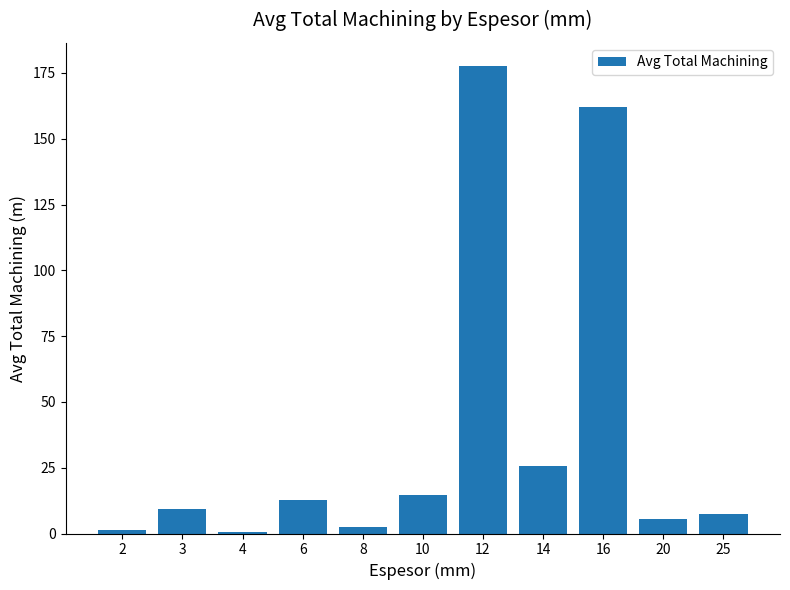

What is the sum of the values at 4 and 25?

8.0